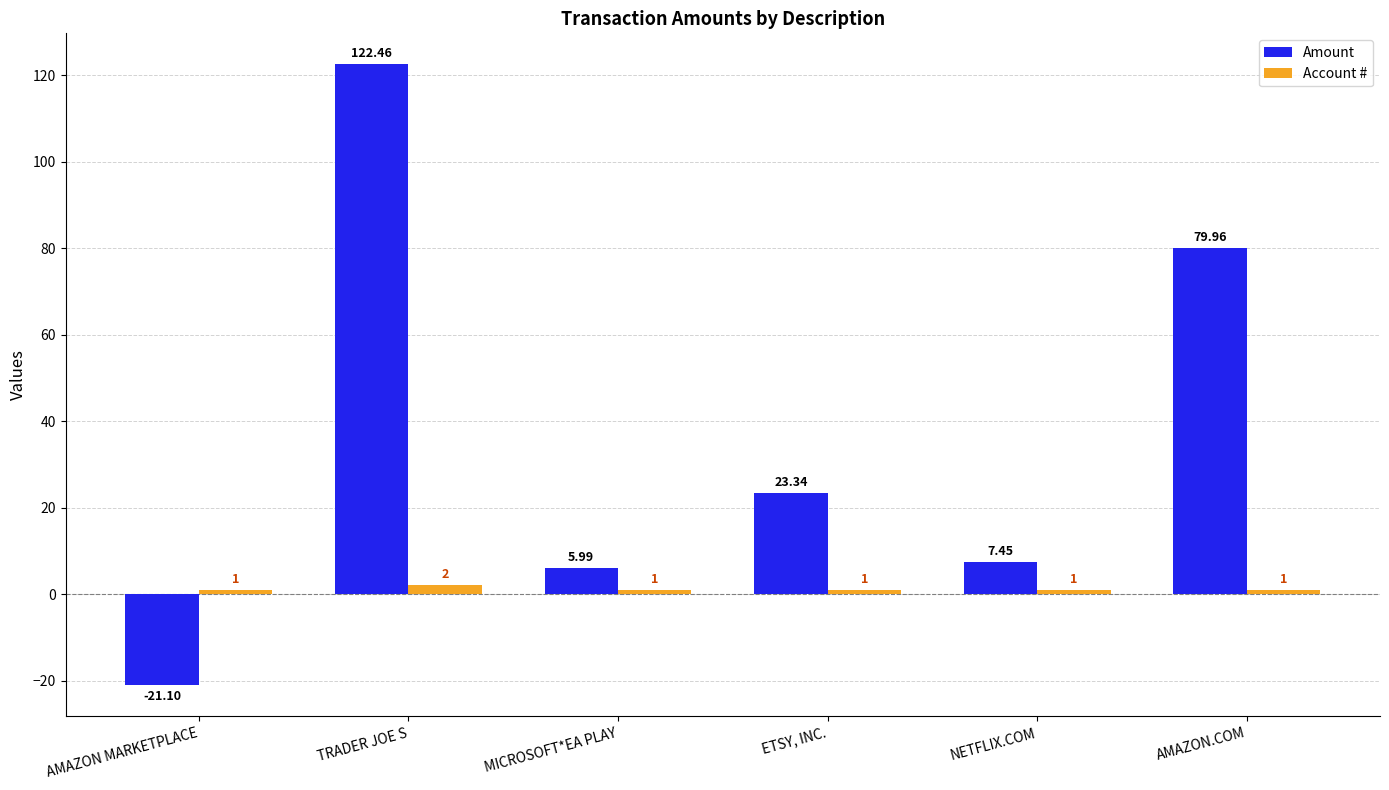

Which series has the largest total across all categories?

Amount